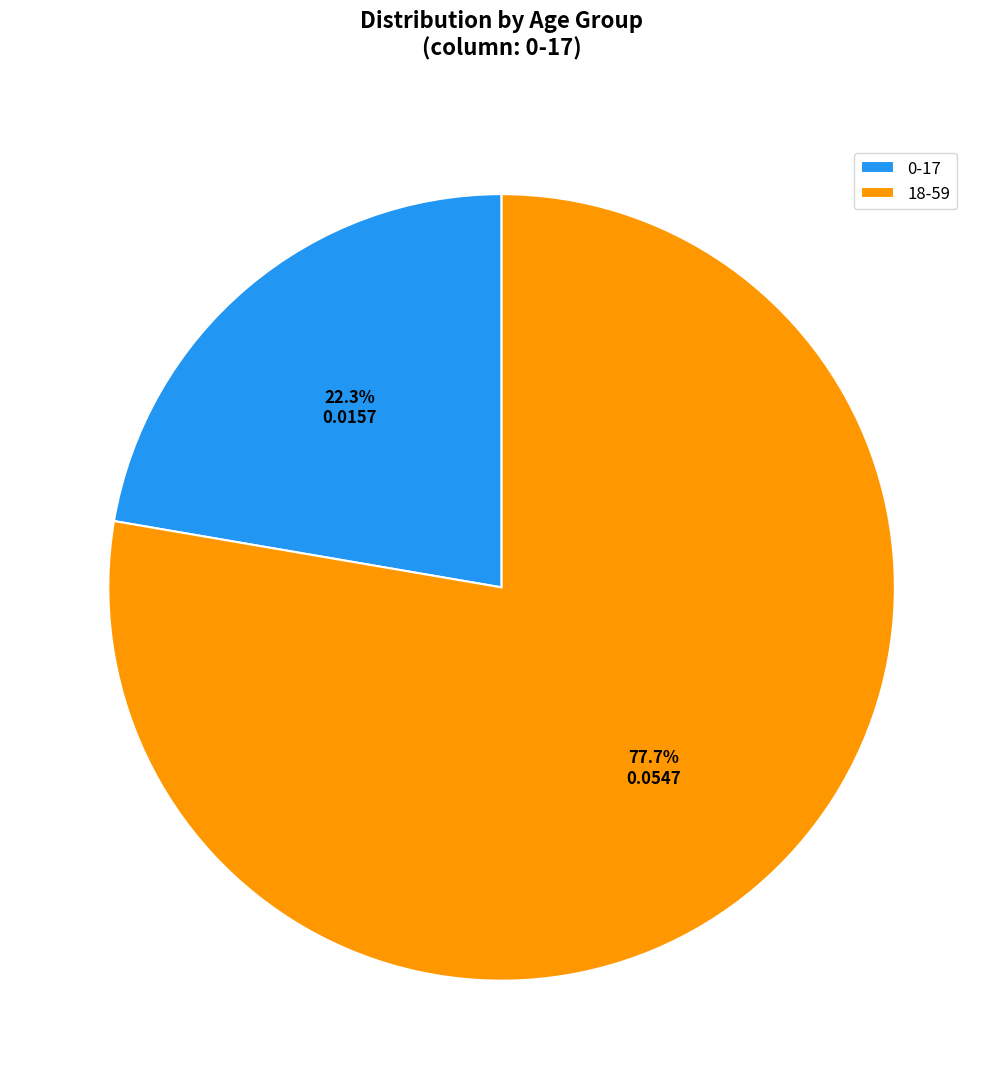

What percentage is NOT represented by 18-59?

22.3%